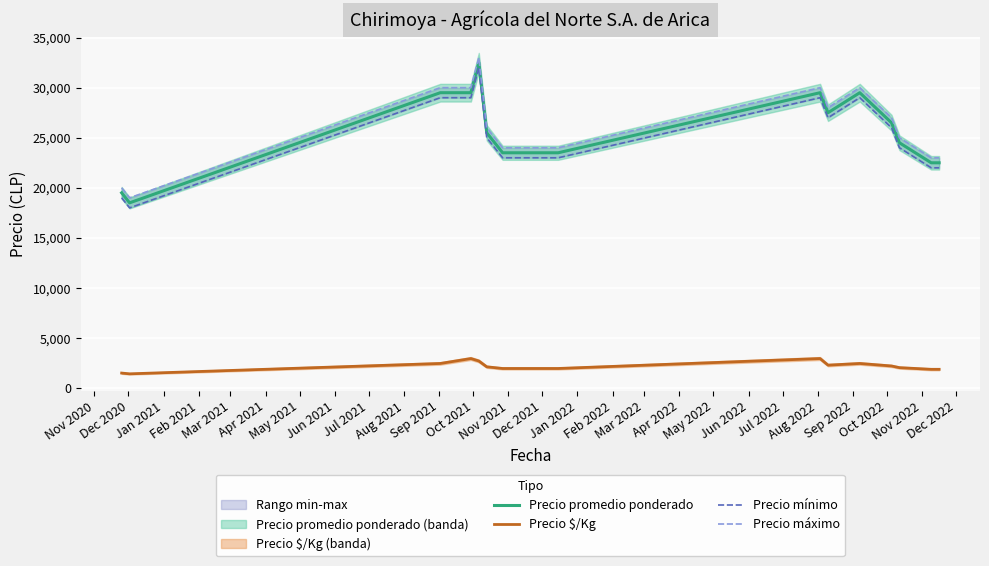

What is the lowest value of the Precio promedio ponderado series?

18500